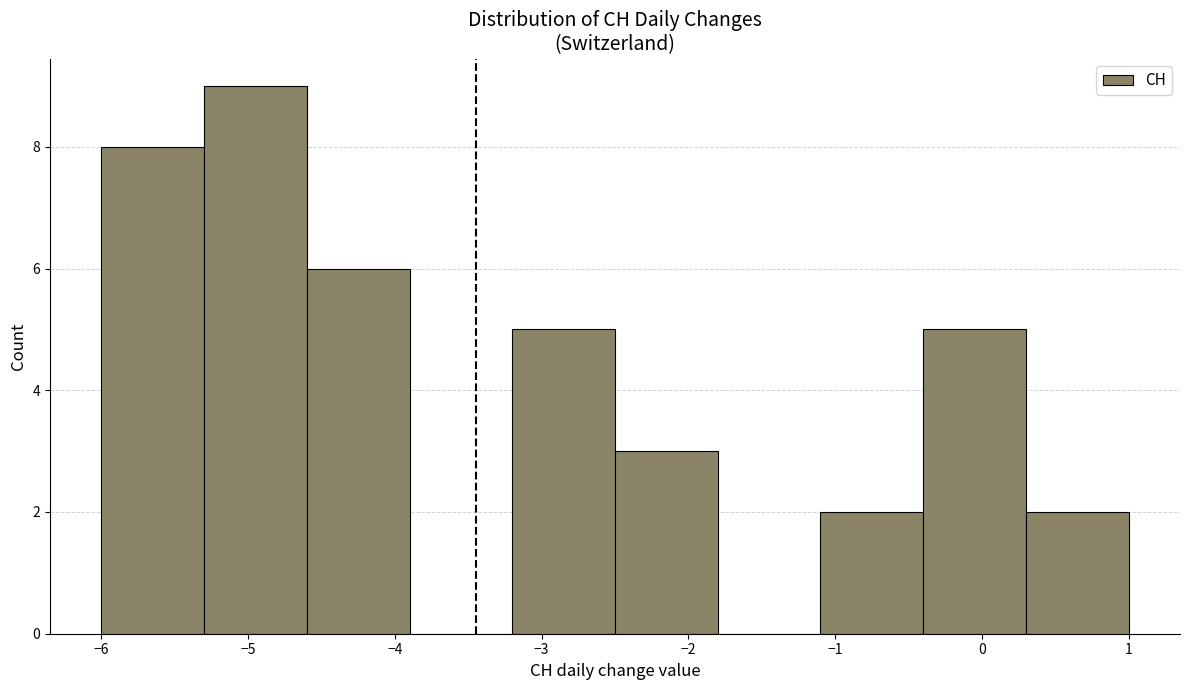

Which range on the x-axis has the tallest bar?

-5.3 to -4.6